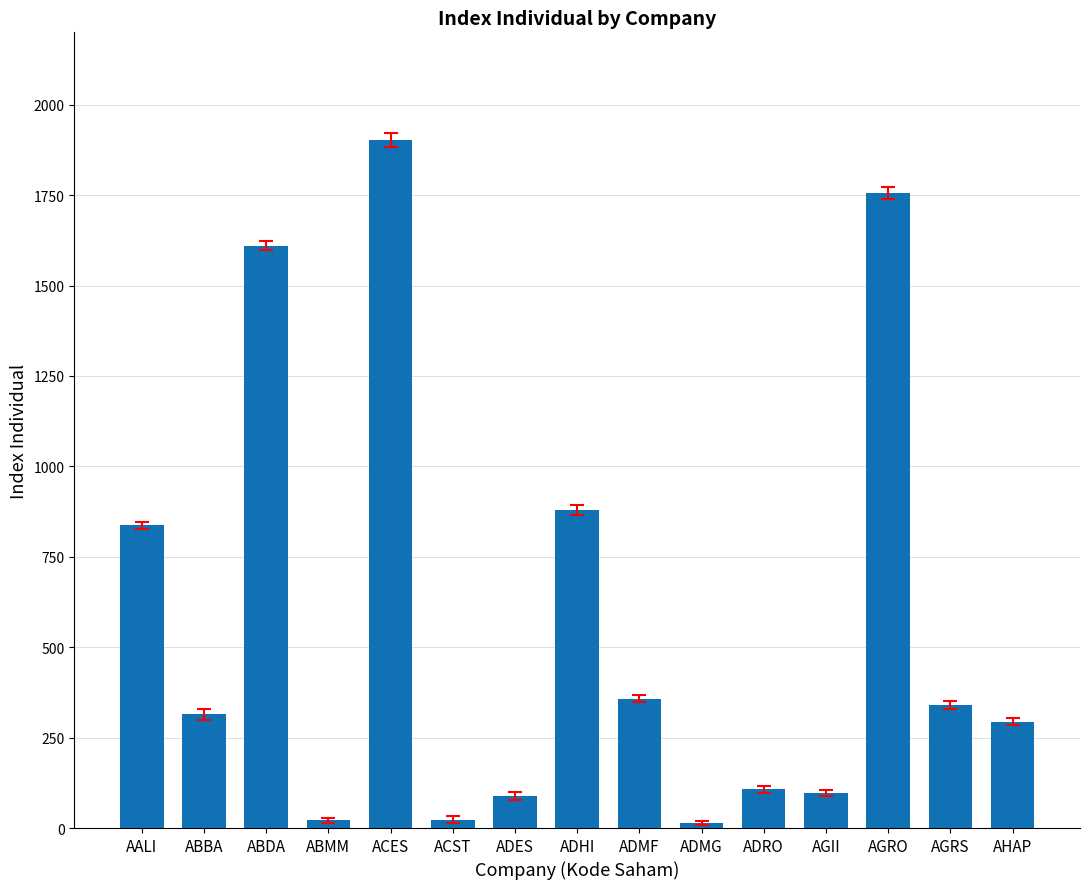

How many distinct data groups are displayed?

1